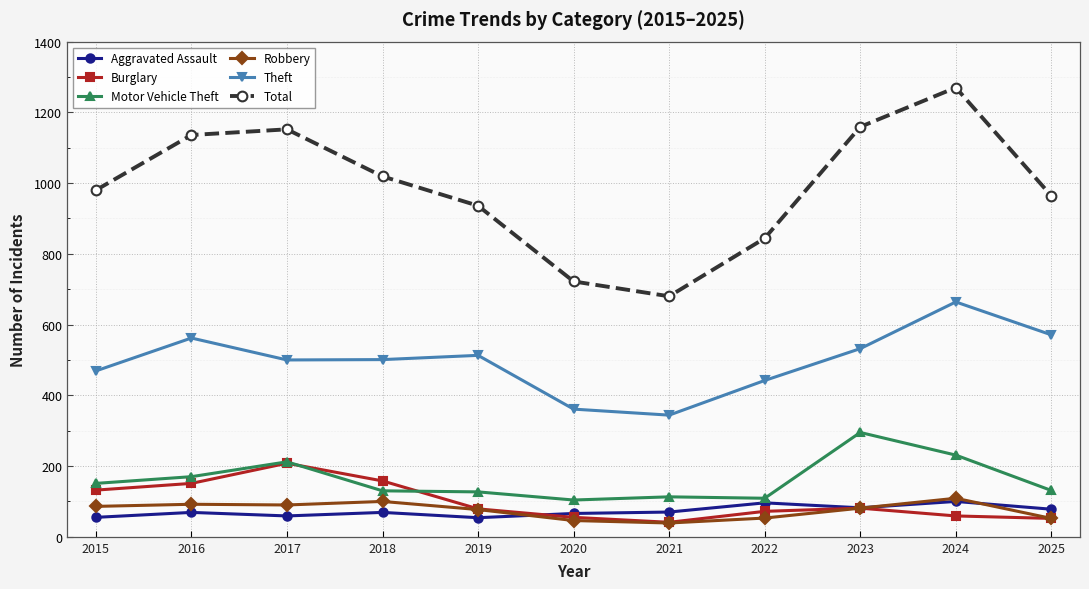

What is the difference between the highest and lowest values at 2015?

925